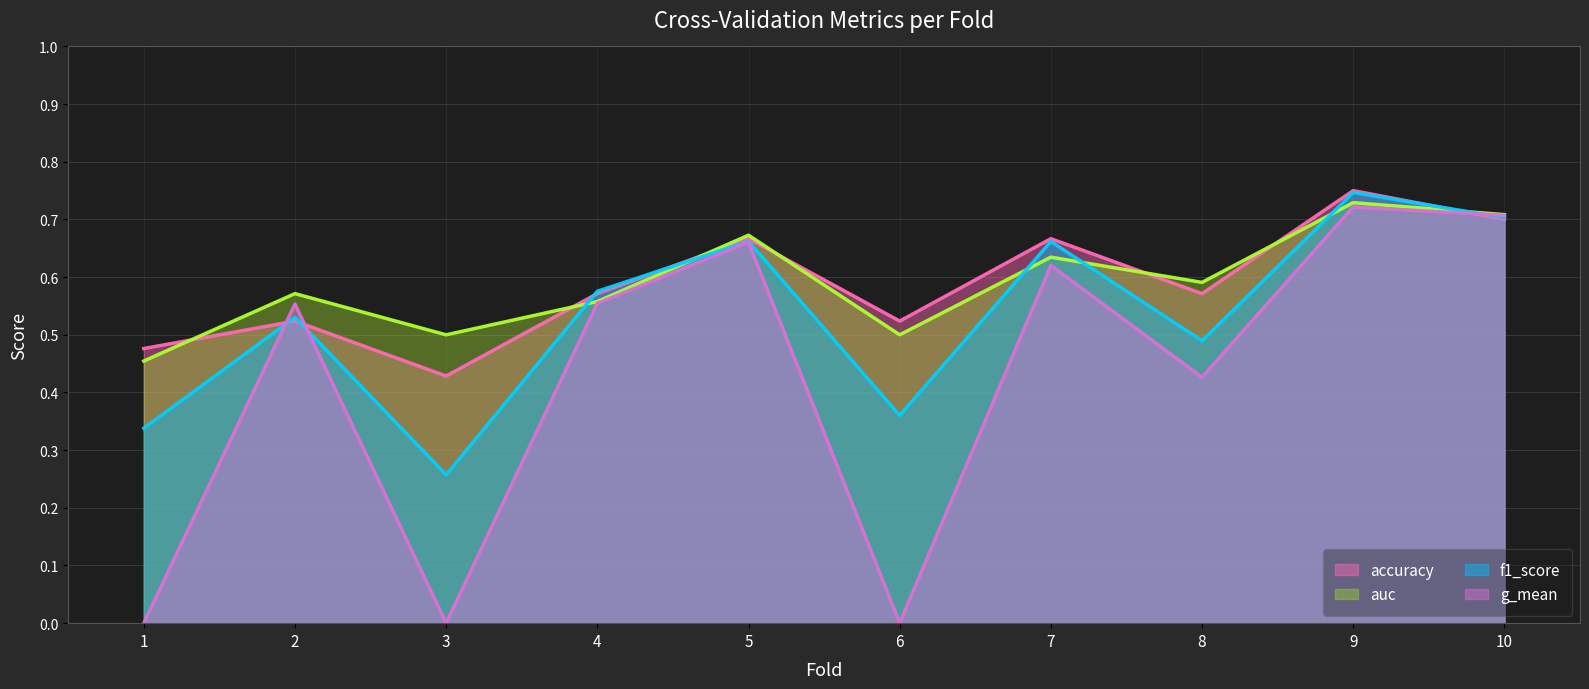

Where is f1_score nearest to the value 0?

3